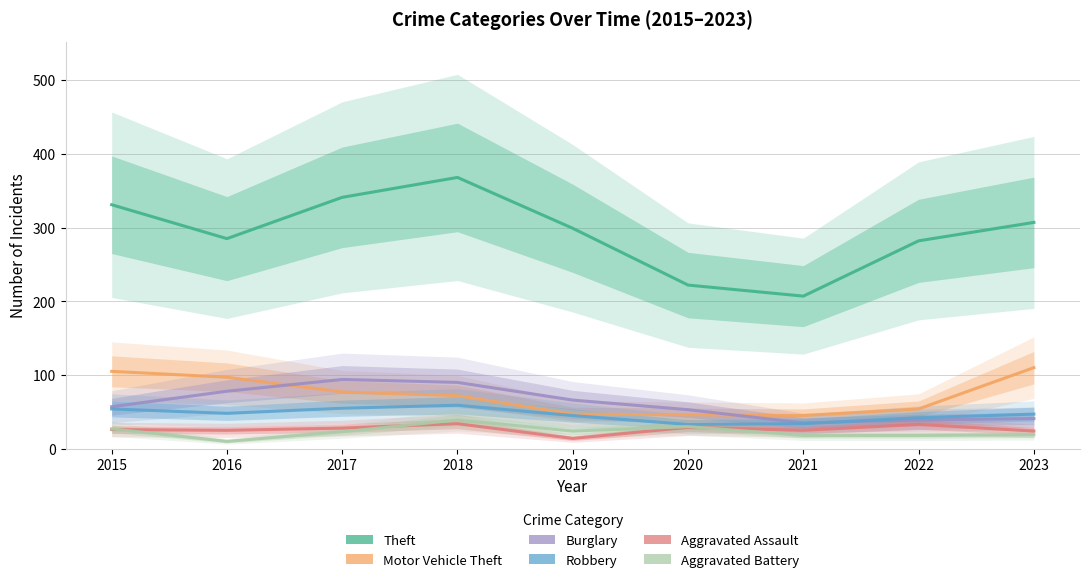

What is the difference between the Motor Vehicle Theft values at 2023 and 2019?

63